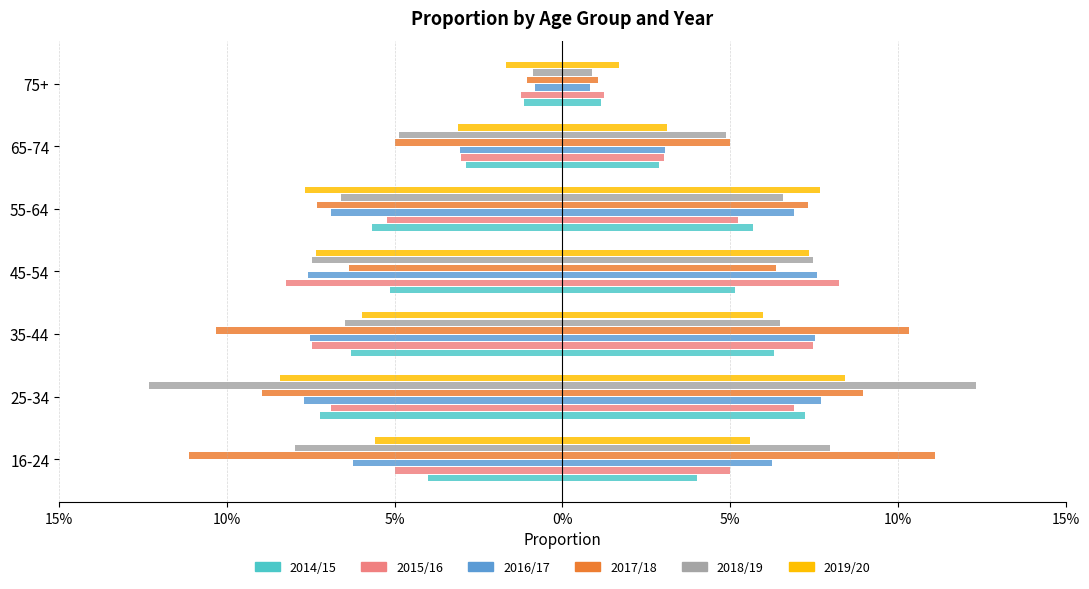

Count the number of data series in this chart.

6